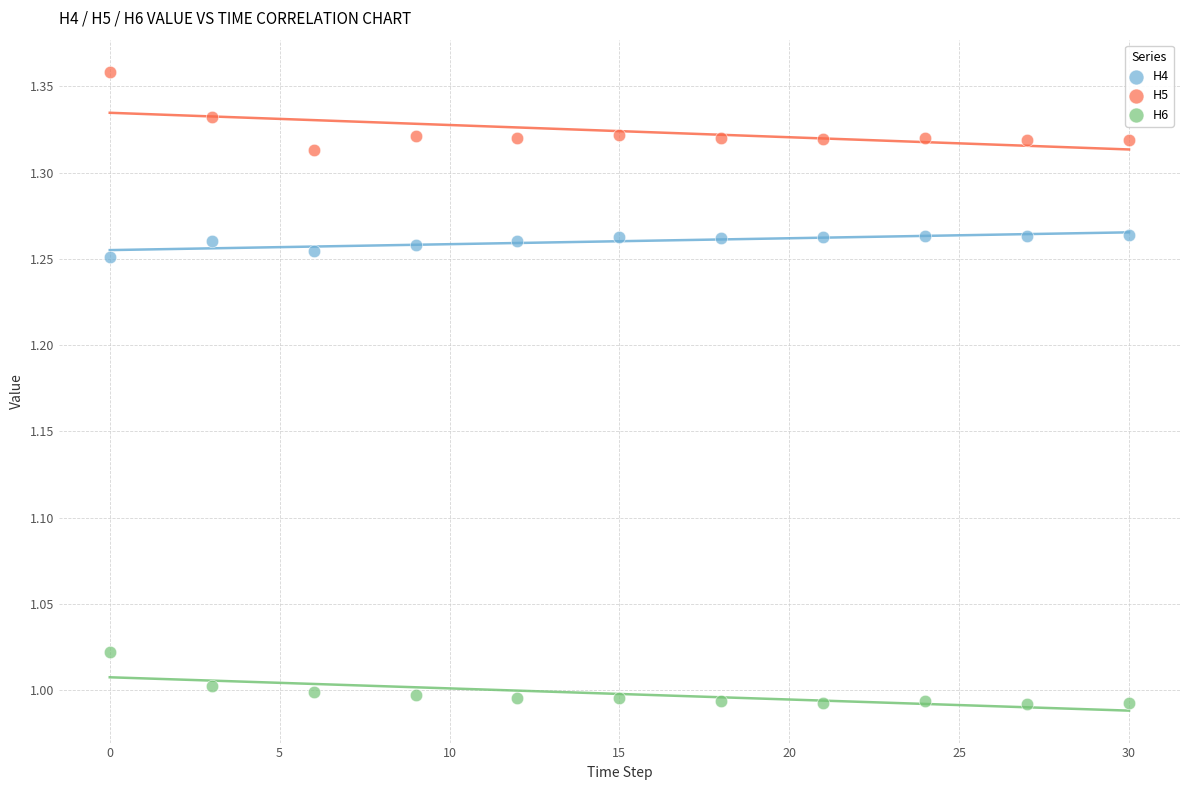

What are all the series names shown in the legend?

H4, H5, H6